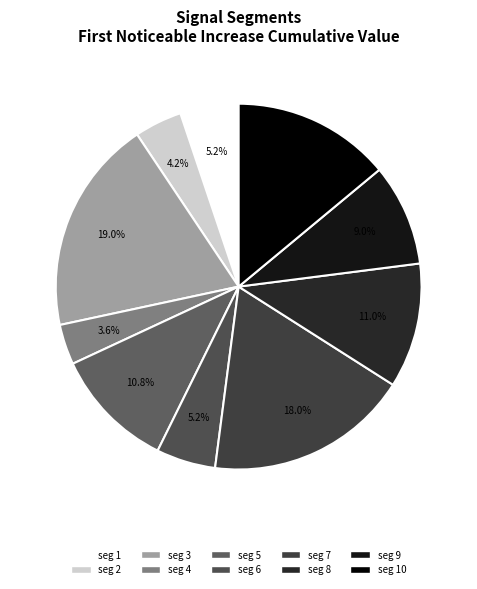

Does any single category account for the majority?

No